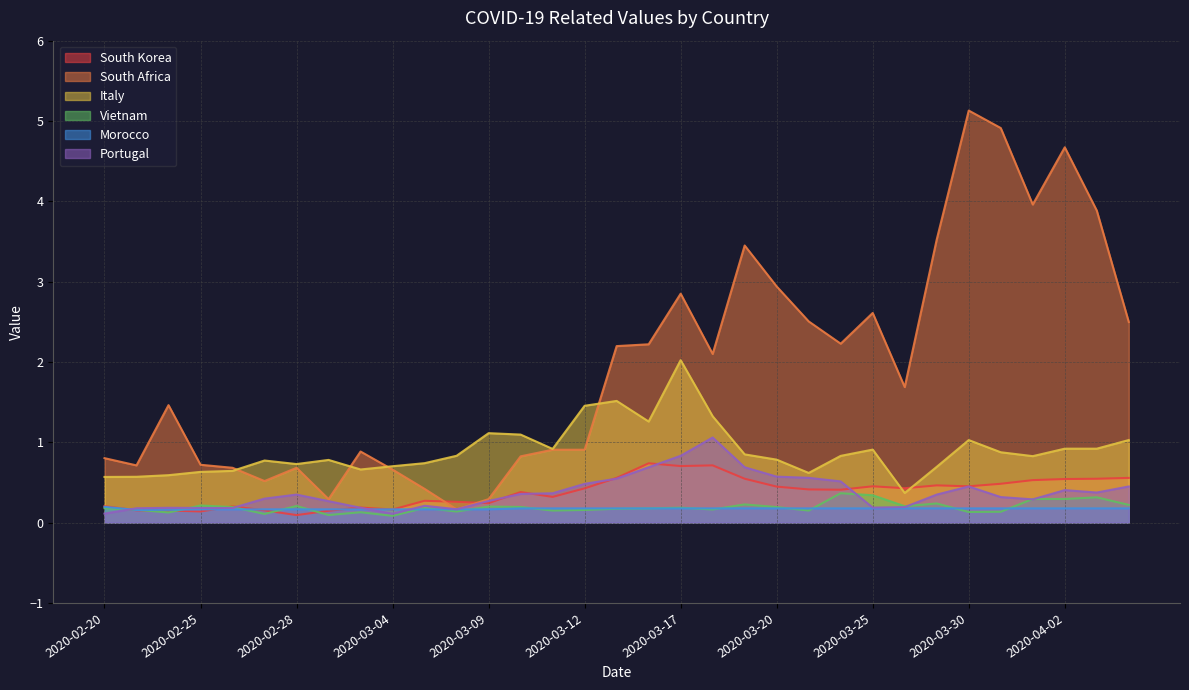

True or false: Italy and Morocco cross at least once.

False